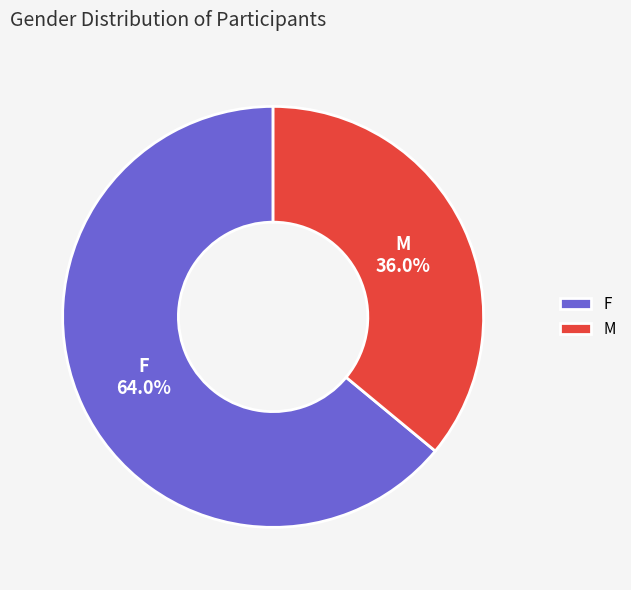

What percentage is NOT represented by M?

64.0%